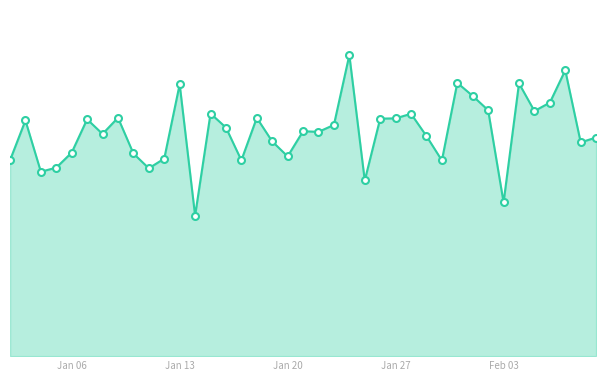

Does the chart have visible grid lines?

No